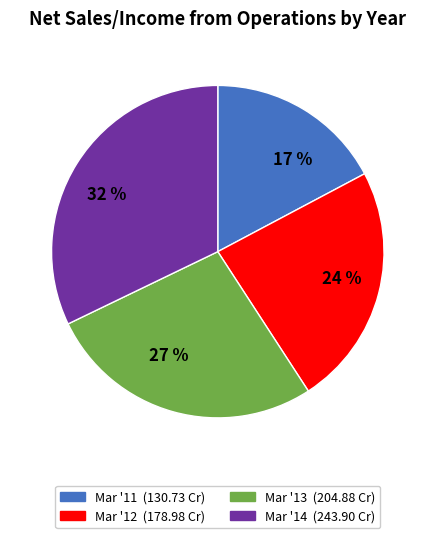

To the nearest percent, what is the average slice percentage?

25%